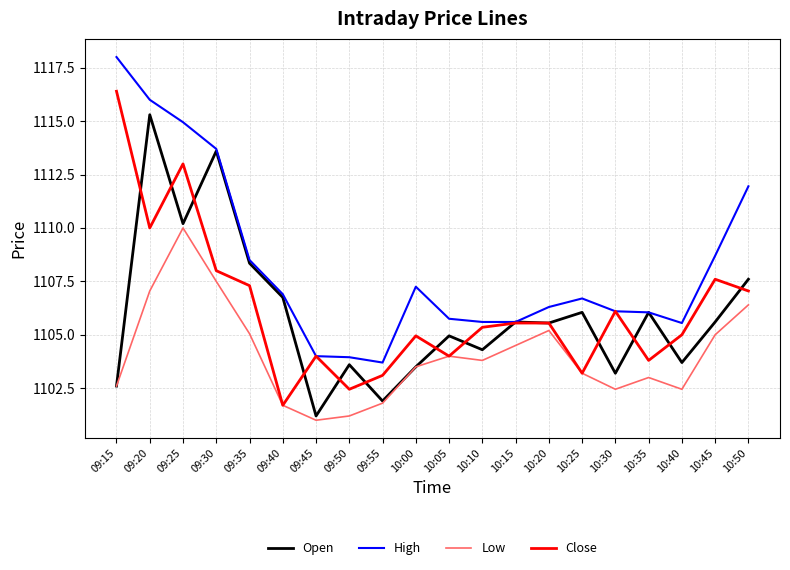

True or false: High and Low cross at least once.

False